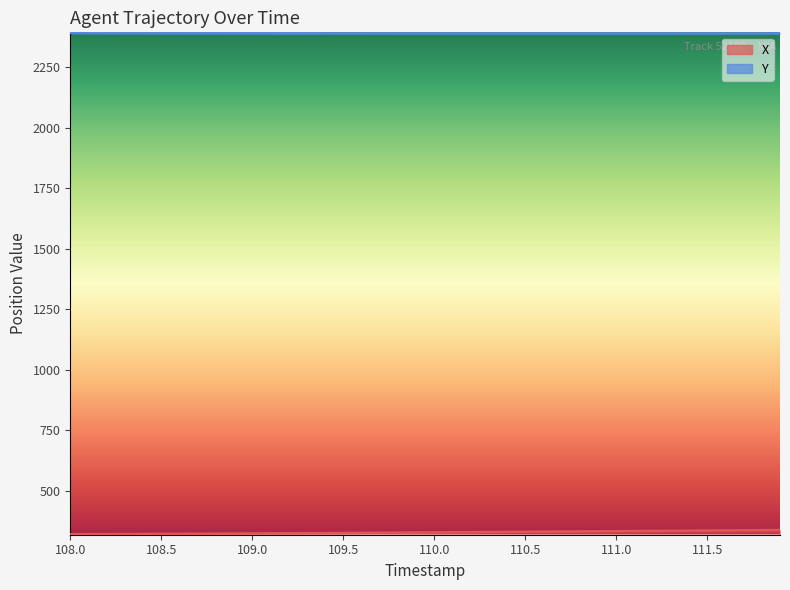

How many lines are shown in the chart?

2